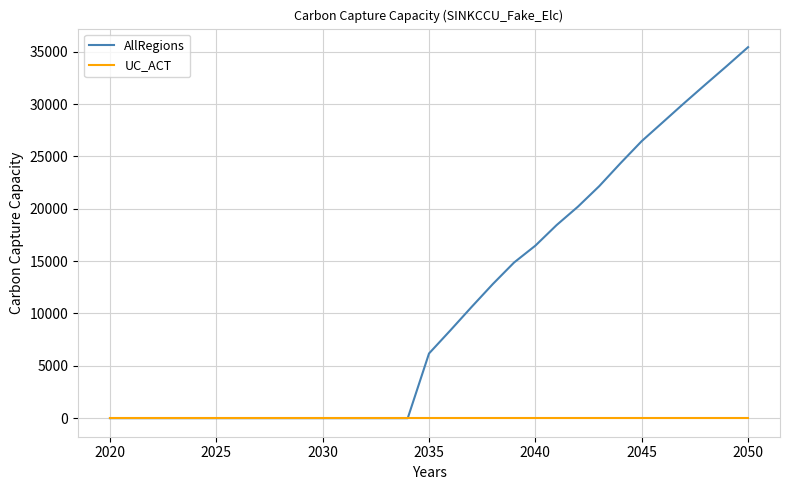

What are all the series names shown in the legend?

AllRegions, UC_ACT